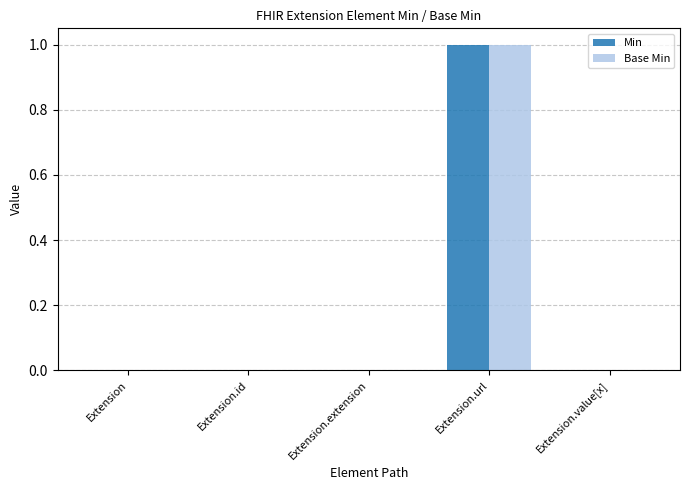

How many Base Min values are between 0 and 1?

5